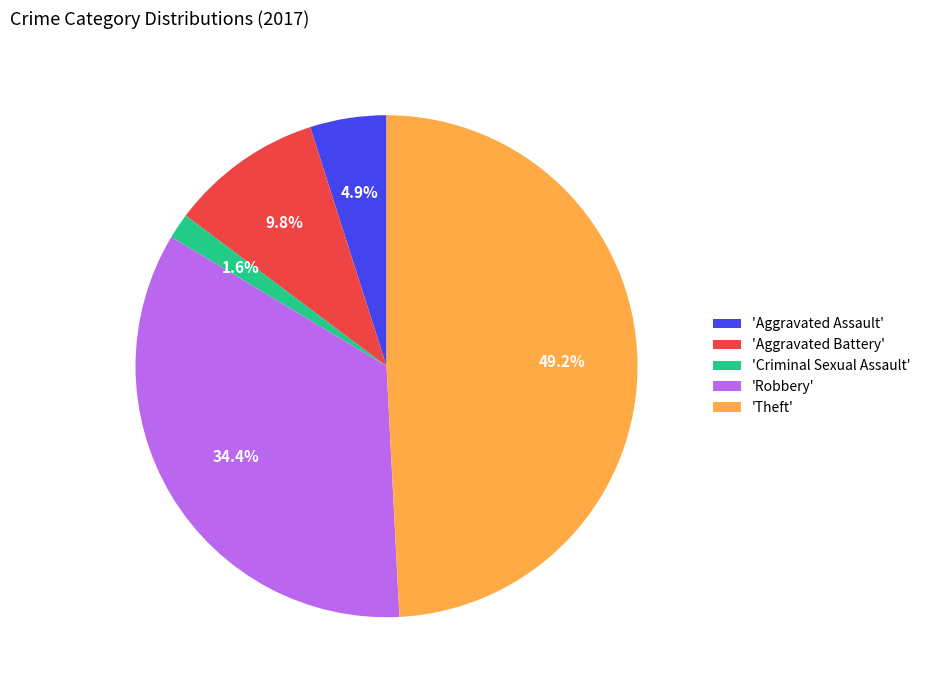

What is the smallest slice in the pie chart?

'Criminal Sexual Assault'